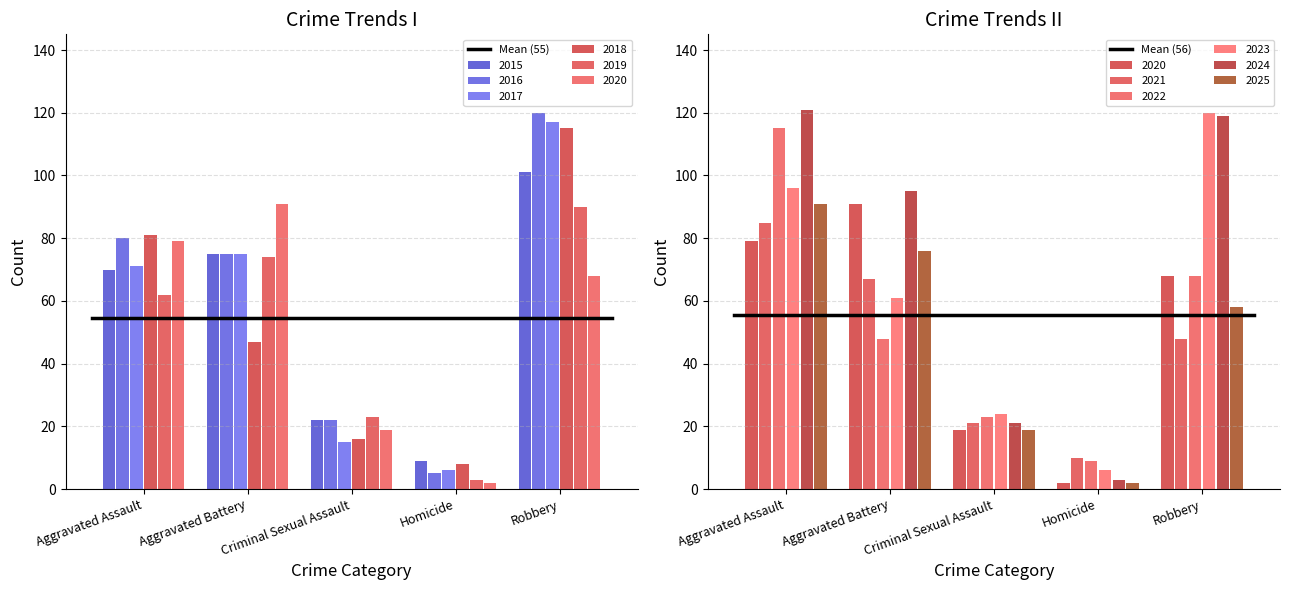

True or false: Mean (55) has a value of 20.8 at Aggravated Assault.

False